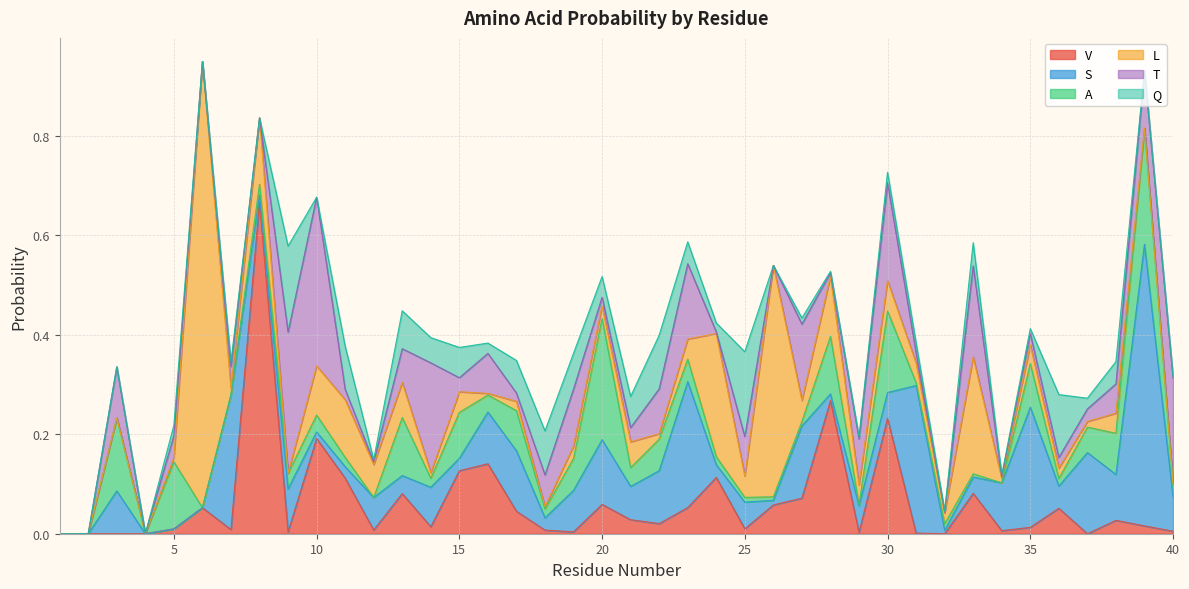

True or false: Q and V cross at least once.

True